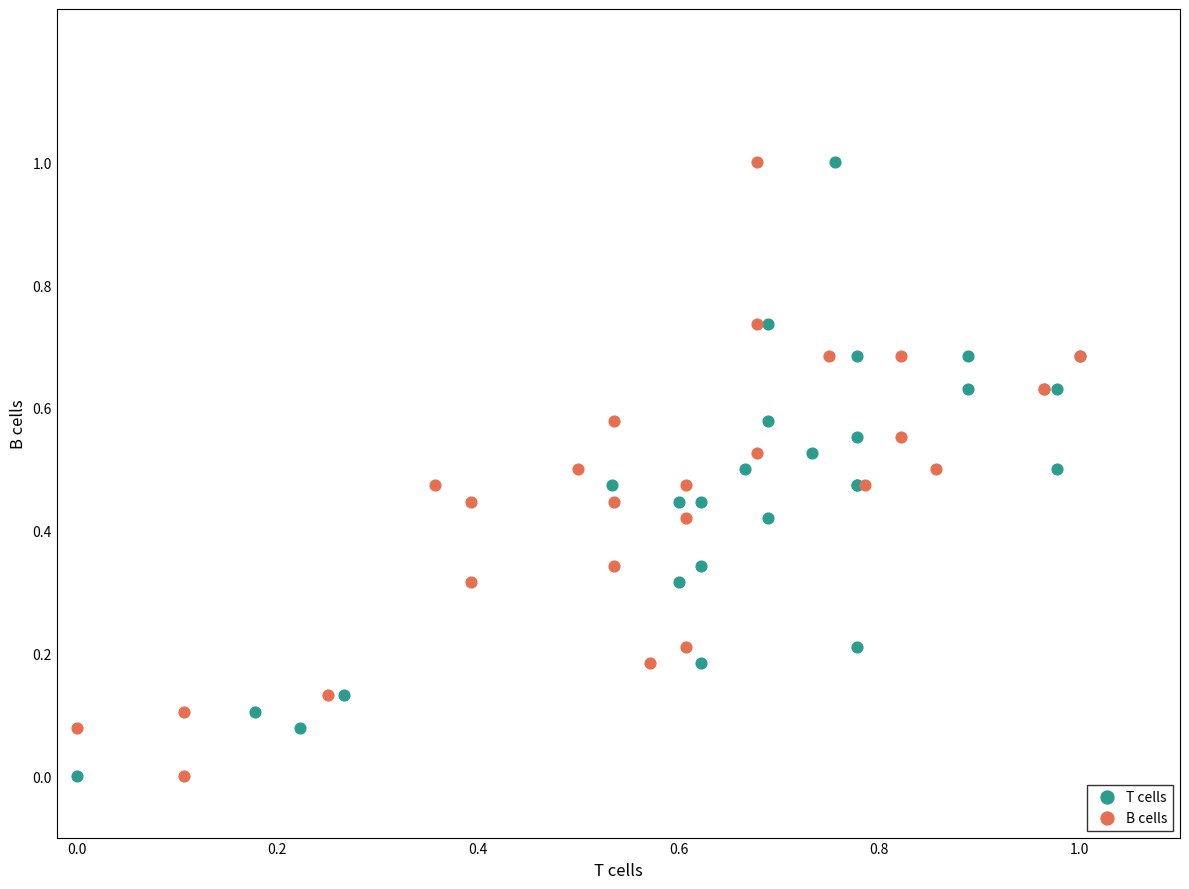

What are all the series names shown in the legend?

T cells, B cells